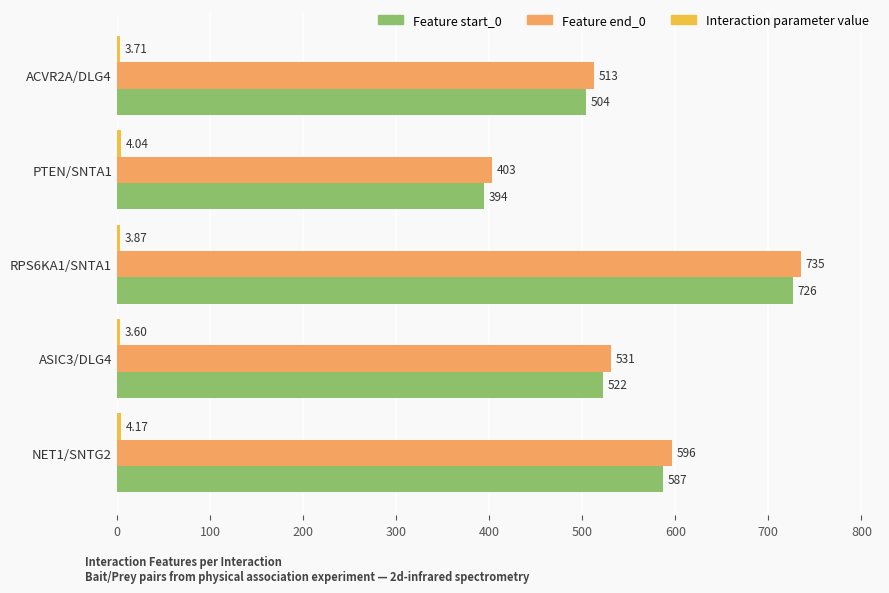

What is the difference between the maximum and minimum values in the Feature start_0 series?

332.0